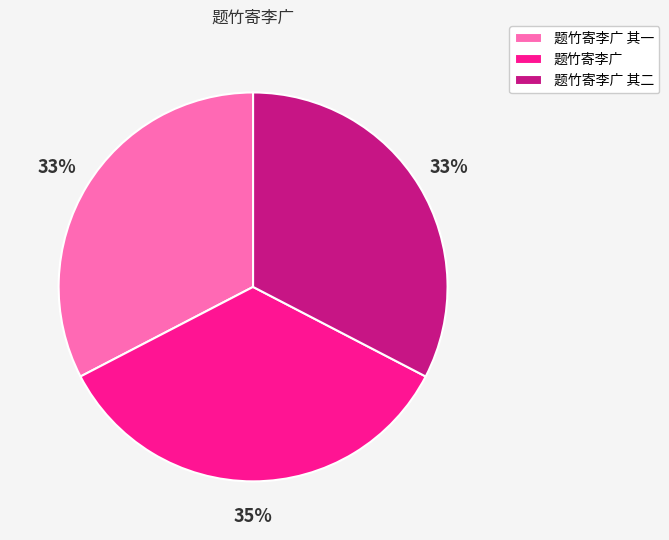

Is there a majority slice in this chart?

No